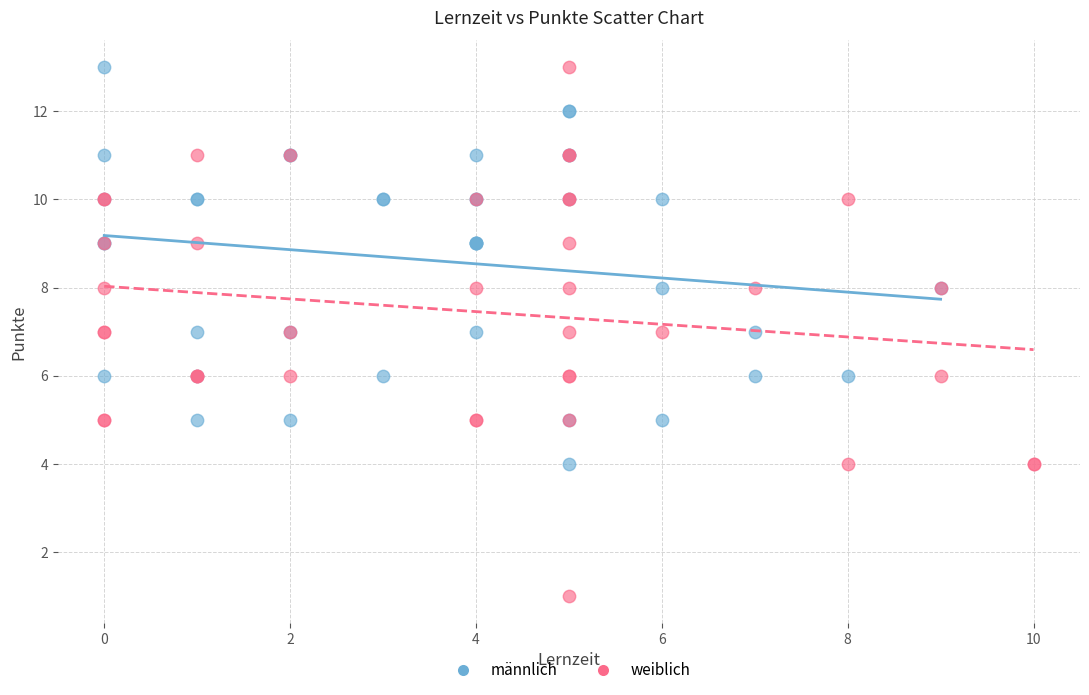

Which series contains the lowest Y value?

weiblich